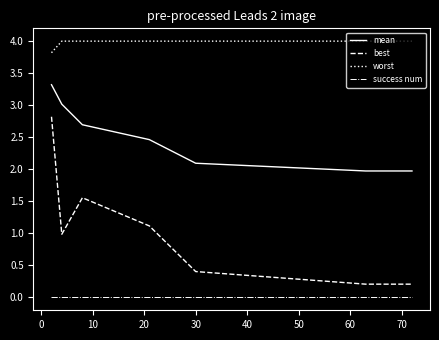

True or false: best and worst intersect in this chart.

False